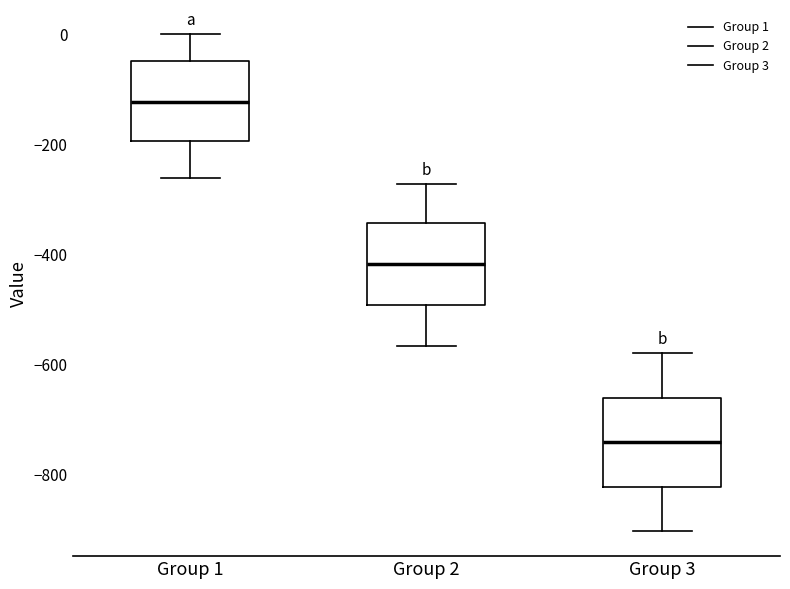

Where does the lower whisker of the box for Group 1 end on the y-axis? The values are not printed on the chart, so give them approximately, as read against the axis.

-260